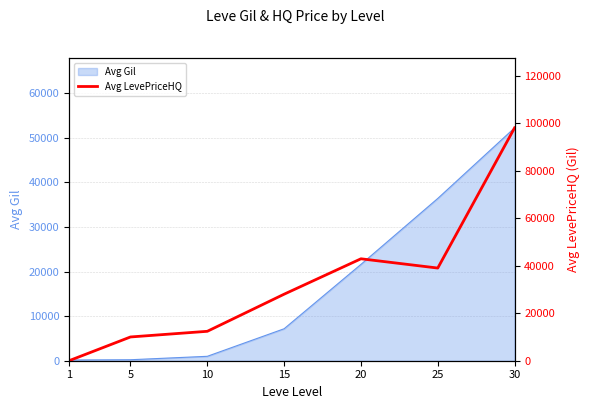

How many data points are less than 28000?

3